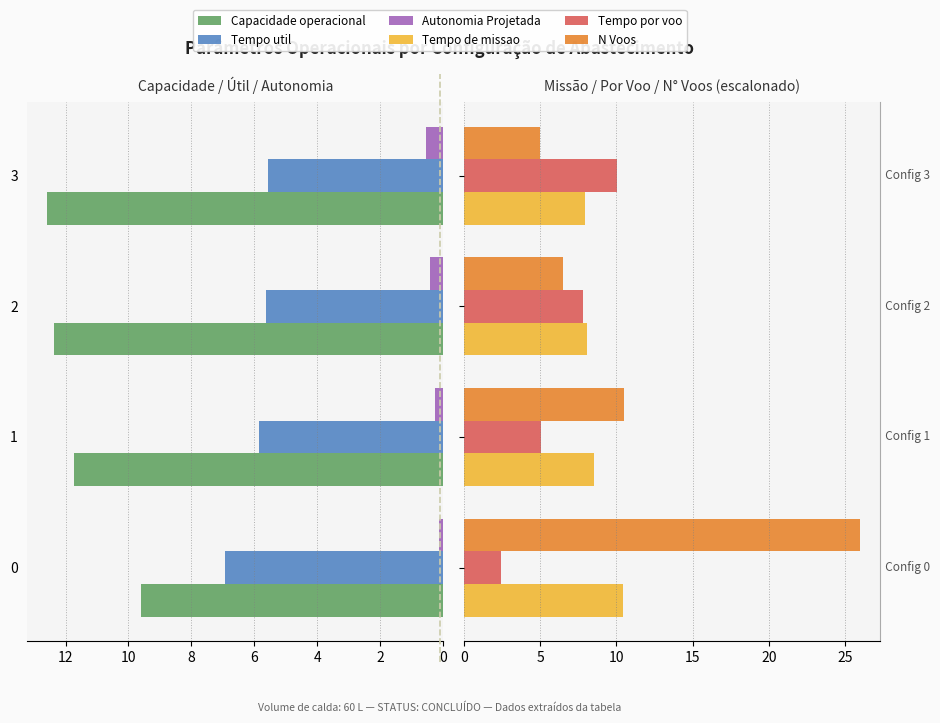

Reading left to right, list all the values displayed in this chart.

Capacidade operacional [ha/h]: 9.6	11.7	12.4	12.6
Tempo util [h]: 6.9	5.9	5.6	5.6
Autonomia Projetada [h]: 0.1	0.3	0.4	0.6
Tempo de missao [h]: 10.4	8.5	8.1	8.0
Tempo por voo [min]: 2.4	5.0	7.8	10.0
N Voos: 26.0	10.5	6.5	5.0